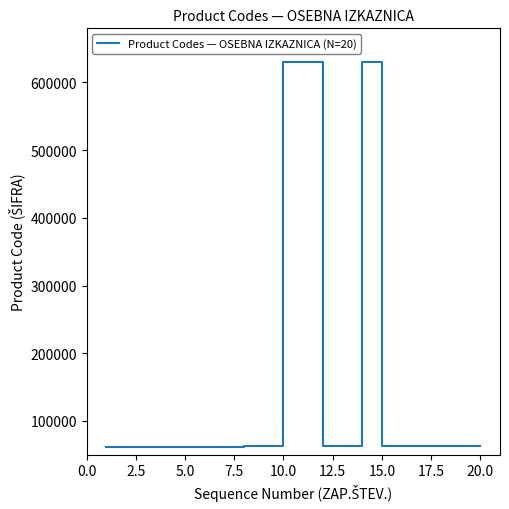

What is the difference between the maximum and minimum values?

569062